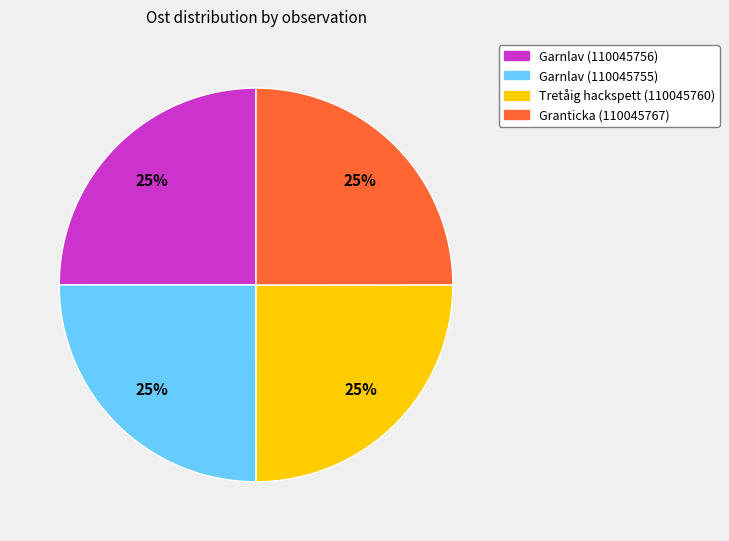

To the nearest percent, what portion does Granticka (110045767) represent?

25%